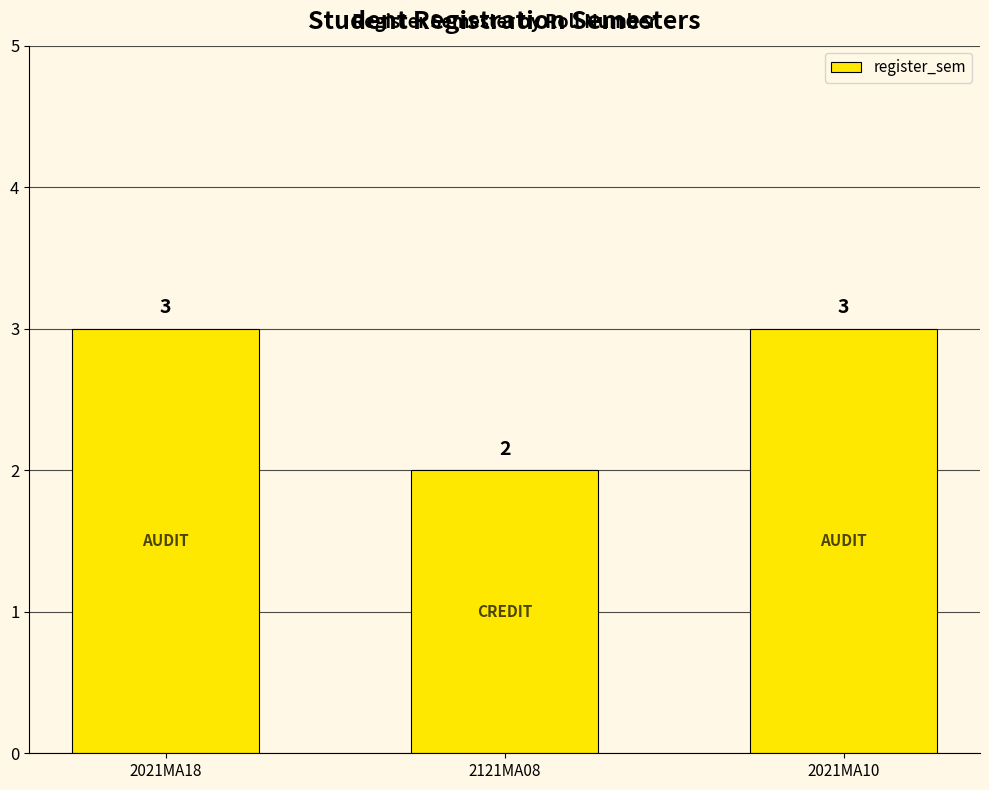

The chart shows a value of 3 at 2021MA10. True or false?

True